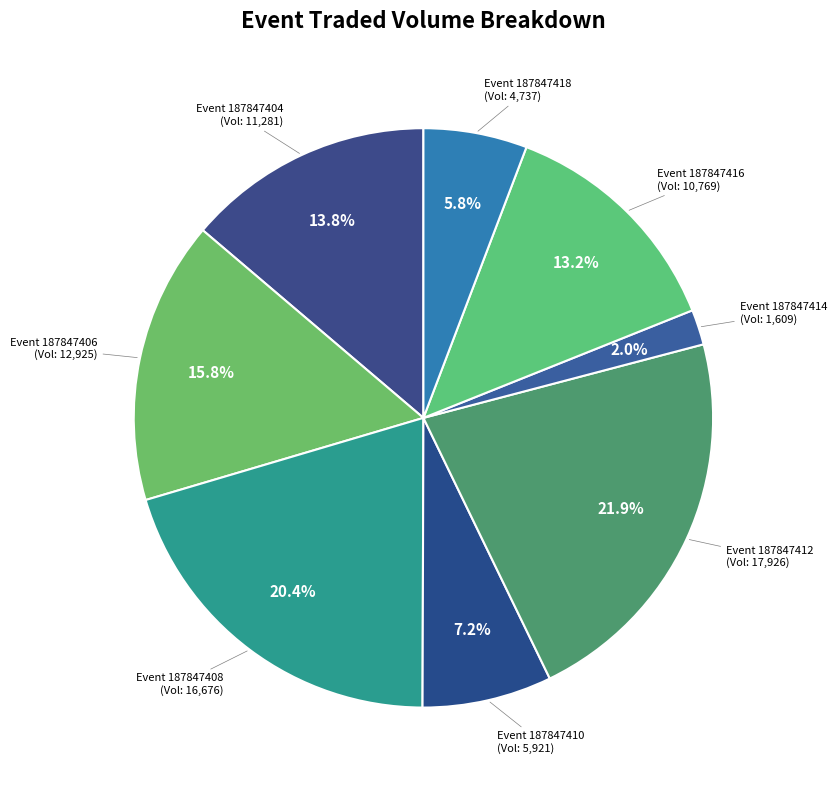

Count the number of slices in the pie.

8